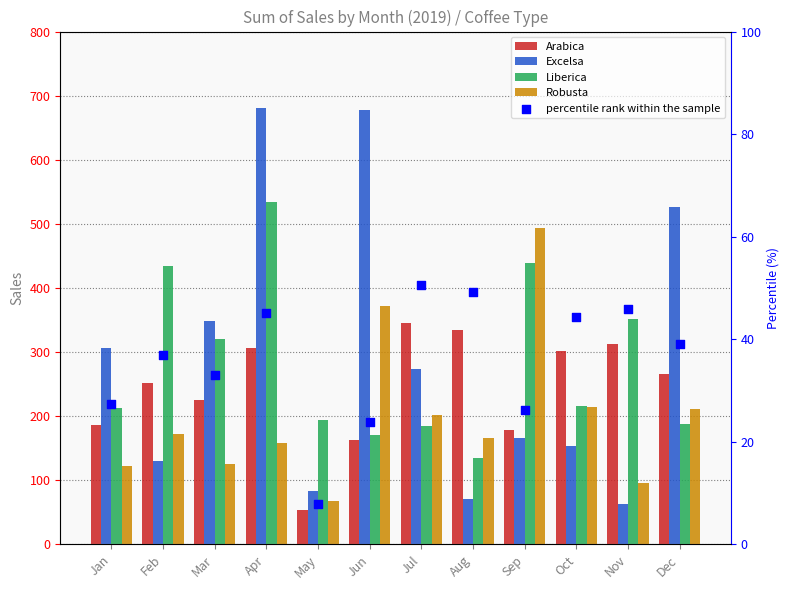

Which series reaches the maximum Y coordinate?

Excelsa